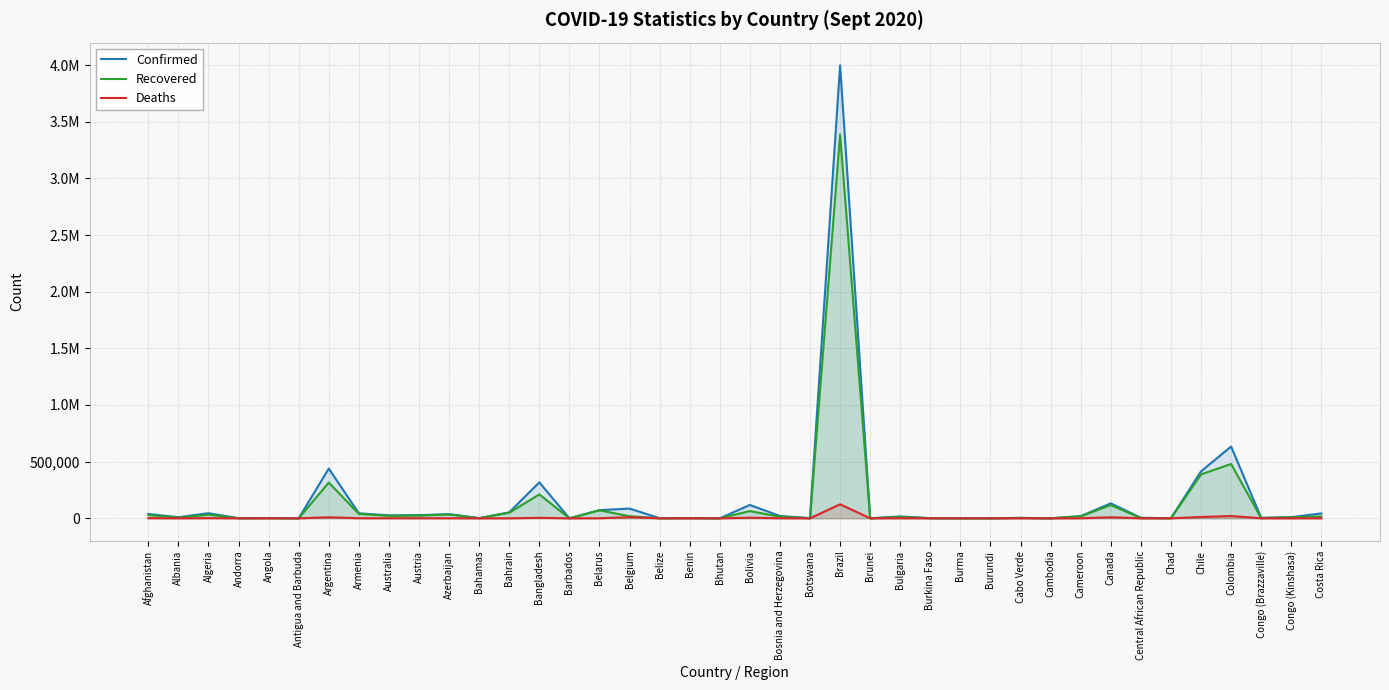

How many categories are shown in the chart?

40